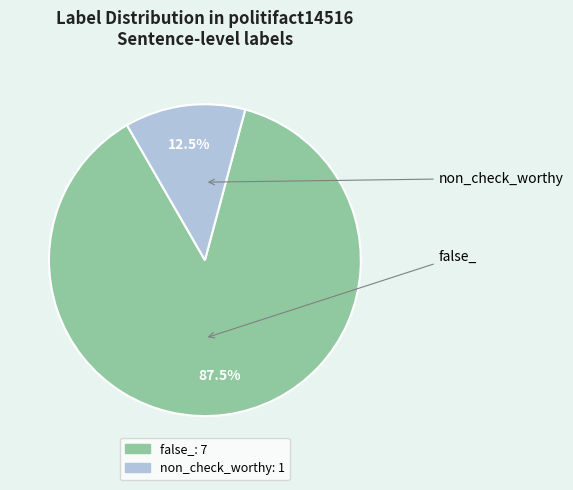

Which has a higher value, false_ or non_check_worthy?

false_